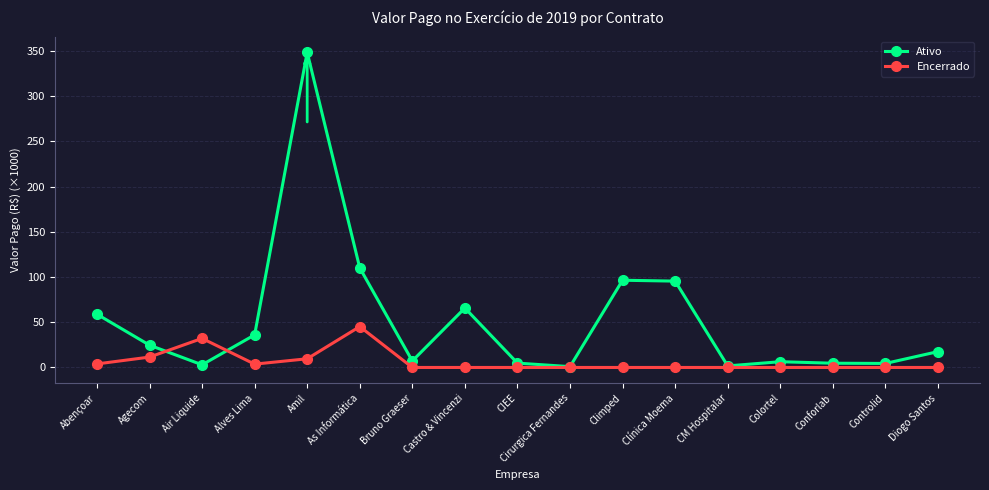

Which category has the highest value in the Ativo series?

Amil